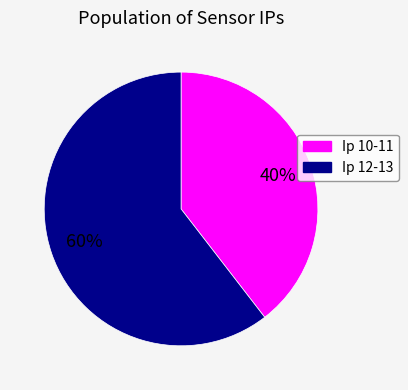

Is there a majority slice in this chart?

Yes